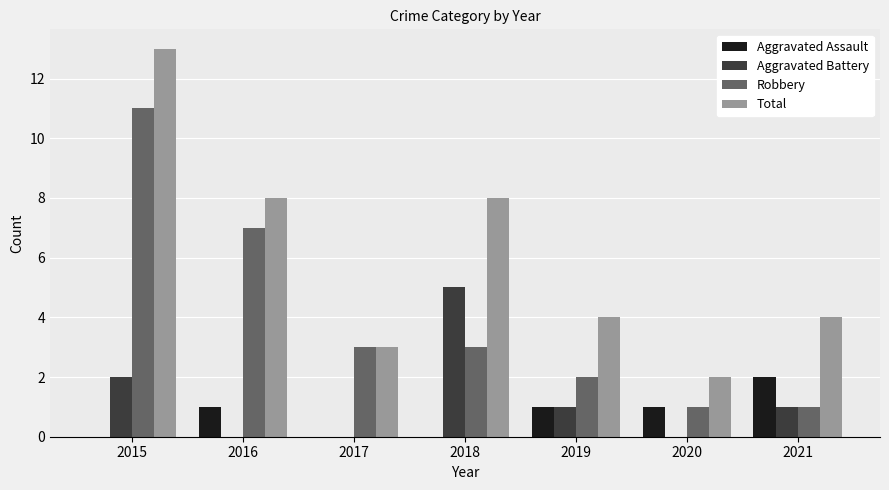

What is the difference between the Total values at 2015 and 2017?

10